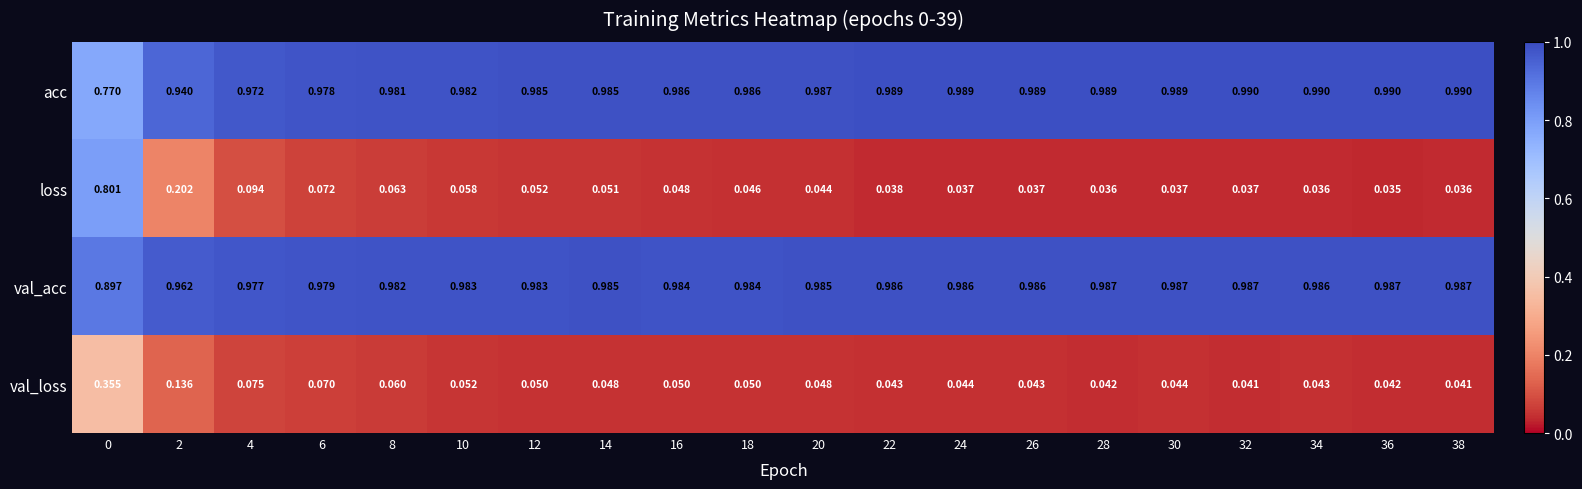

Between 10 and 24, which series saw the biggest shift?

loss